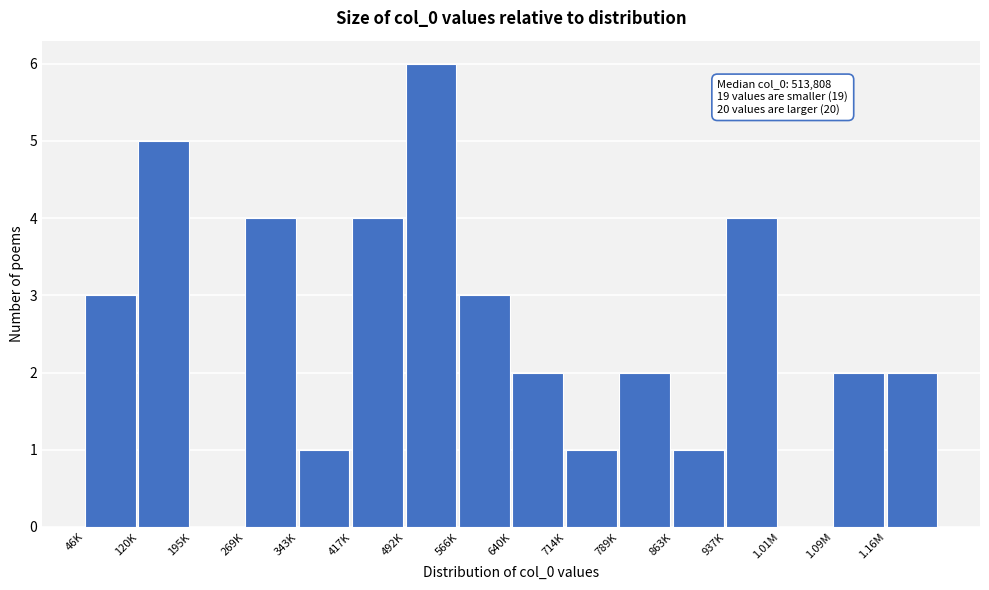

Reading right to left, extract all data points from this chart.

1.16M=2	1.09M=2	1.01M=0	937K=4	863K=1	789K=2	714K=1	640K=2	566K=3	492K=6	417K=4	343K=1	269K=4	195K=0	120K=5	46K=3